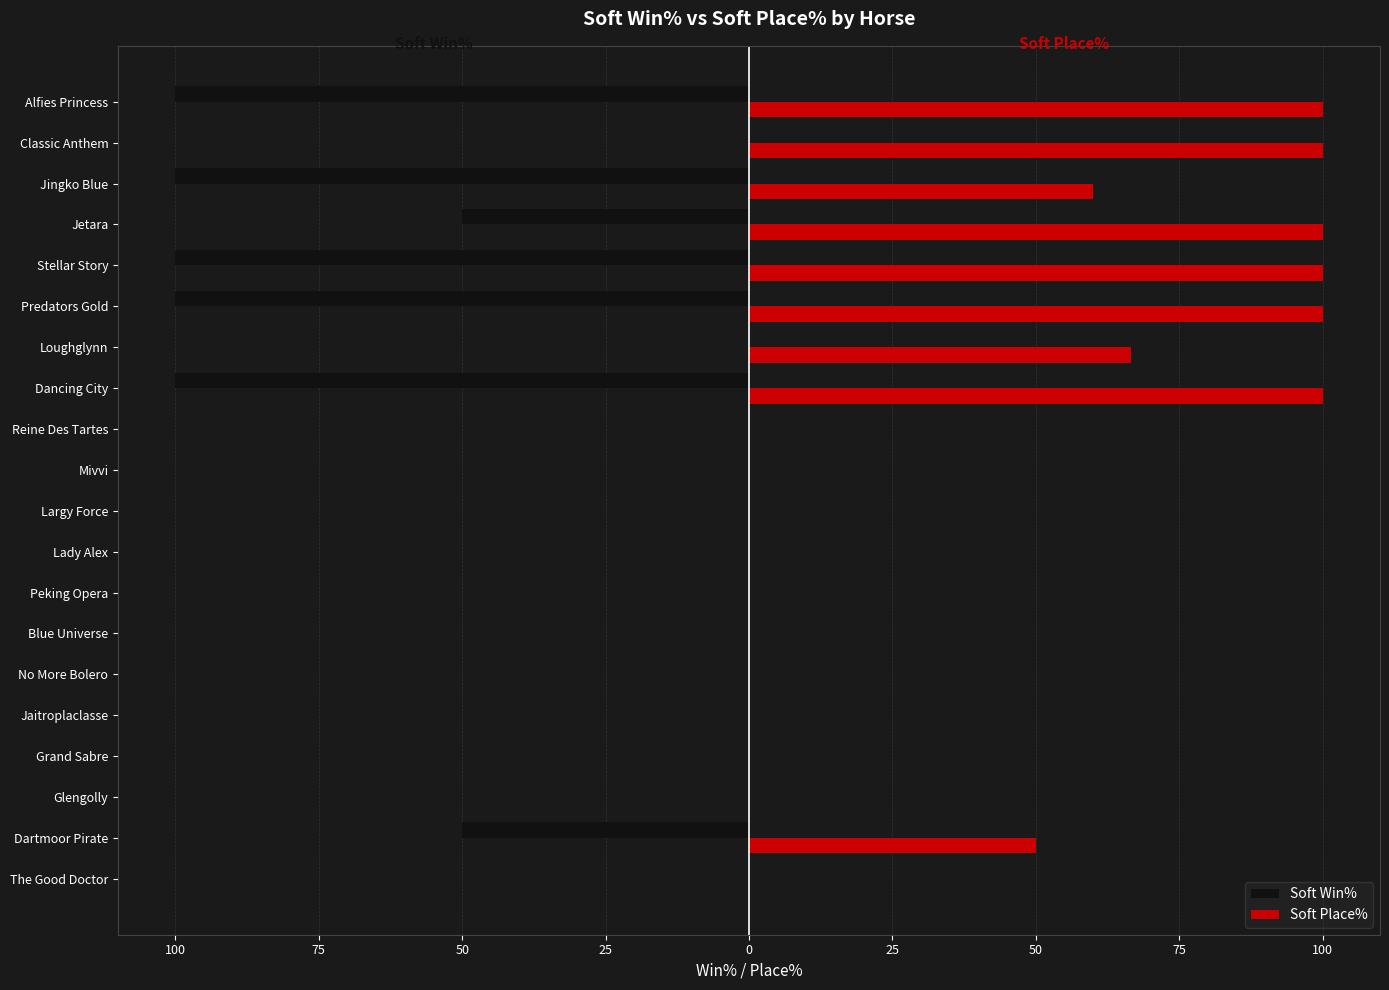

What is the label of the 19th bar from the right?

Dartmoor Pirate